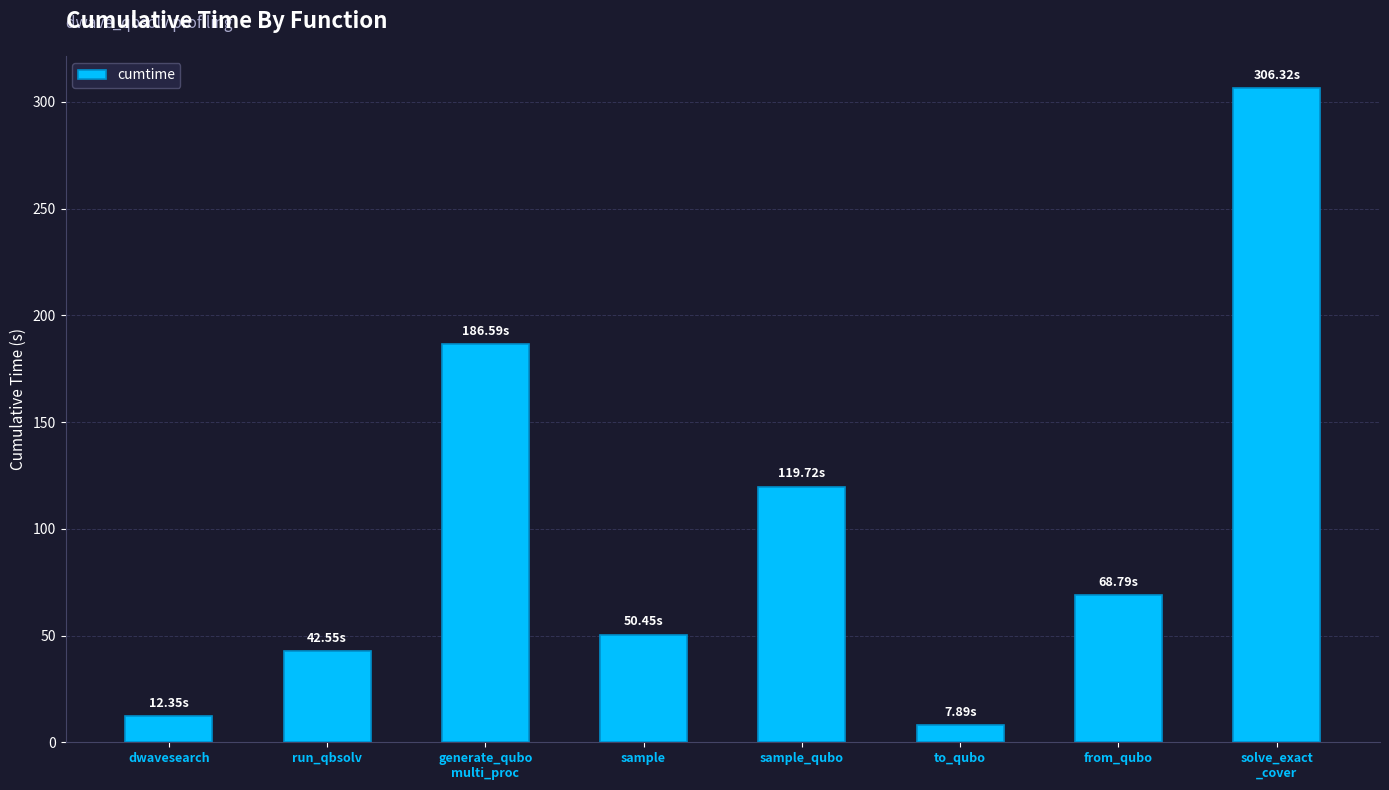

Reading left to right, list all the values displayed in this chart.

dwavesearch=12.4	run_qbsolv=42.5	generate_qubo
multi_proc=186.6	sample=50.5	sample_qubo=119.7	to_qubo=7.9	from_qubo=68.8	solve_exact
_cover=306.3